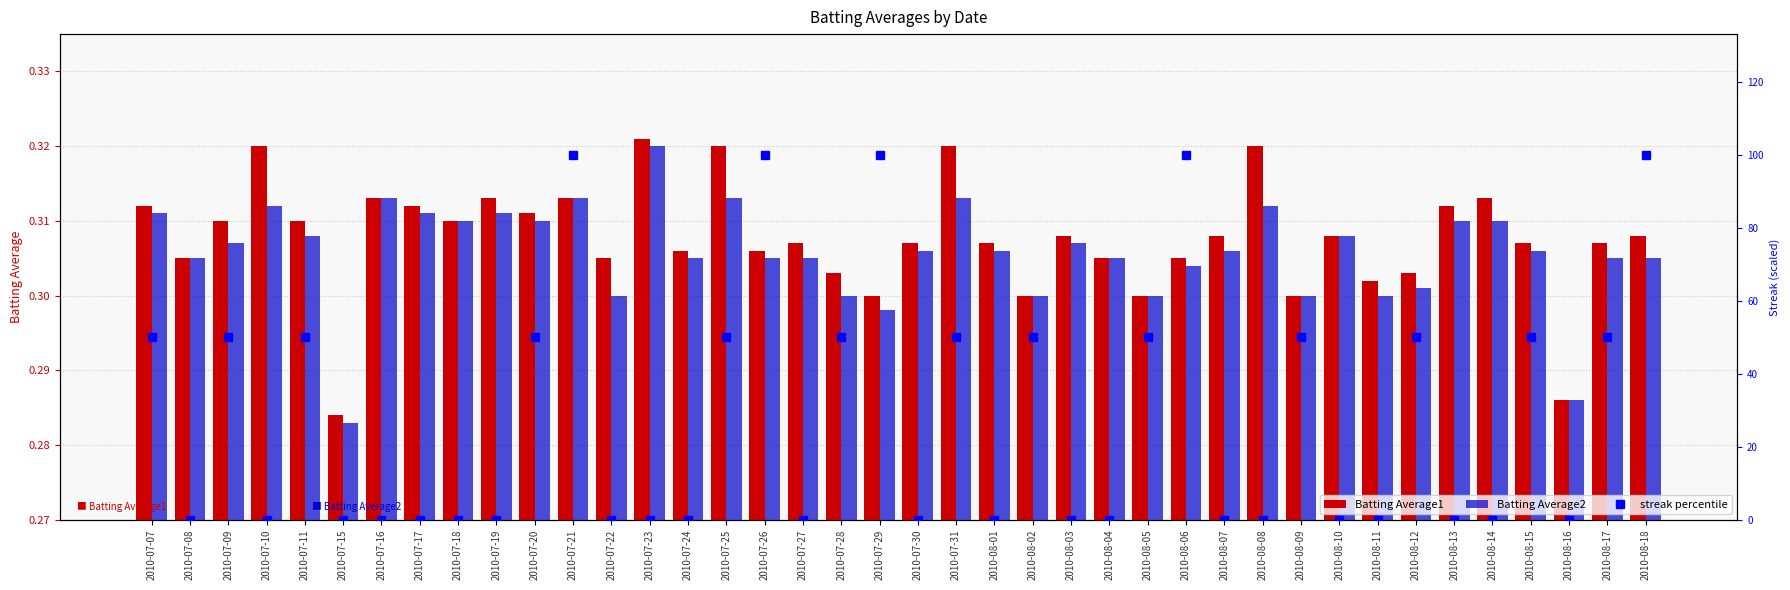

What is the total value across all series at 2010-08-07?

0.6